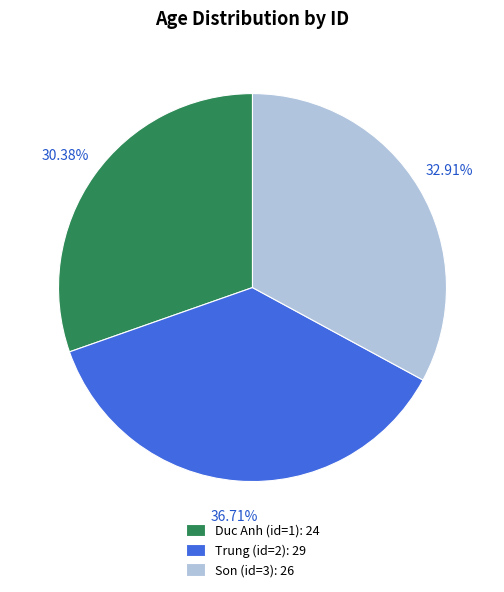

Is there a majority slice in this chart?

No